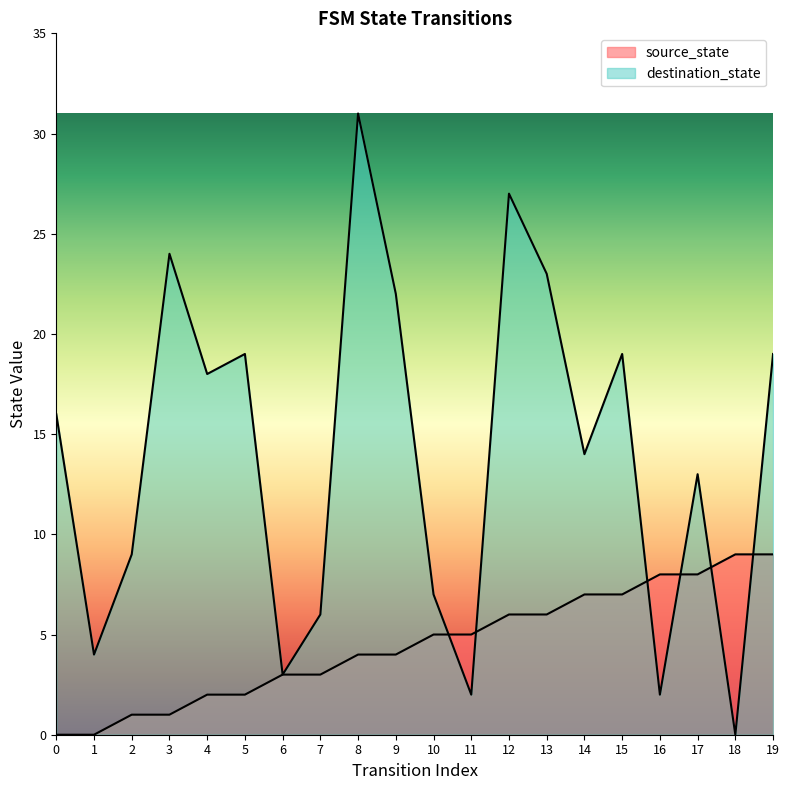

True or false: destination_state and source_state cross at least once.

True